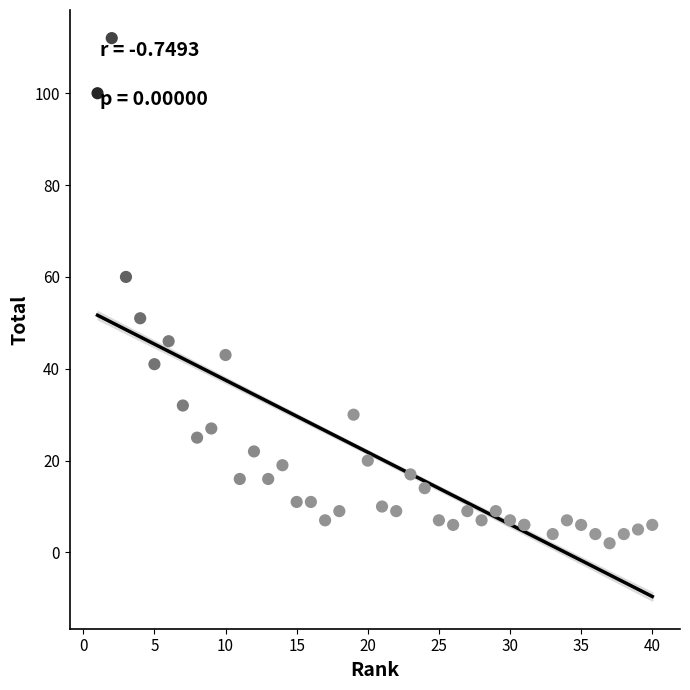

What Y value in the scatter plot is closest to 57?

60